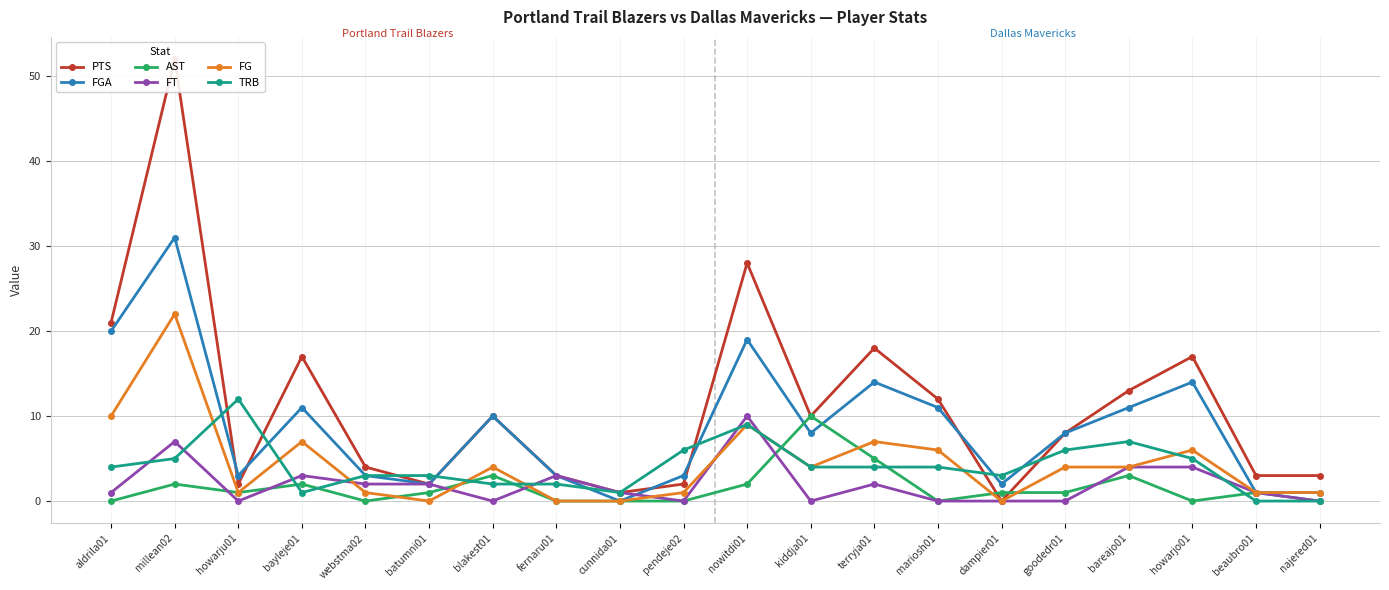

Count the number of data series in this chart.

6